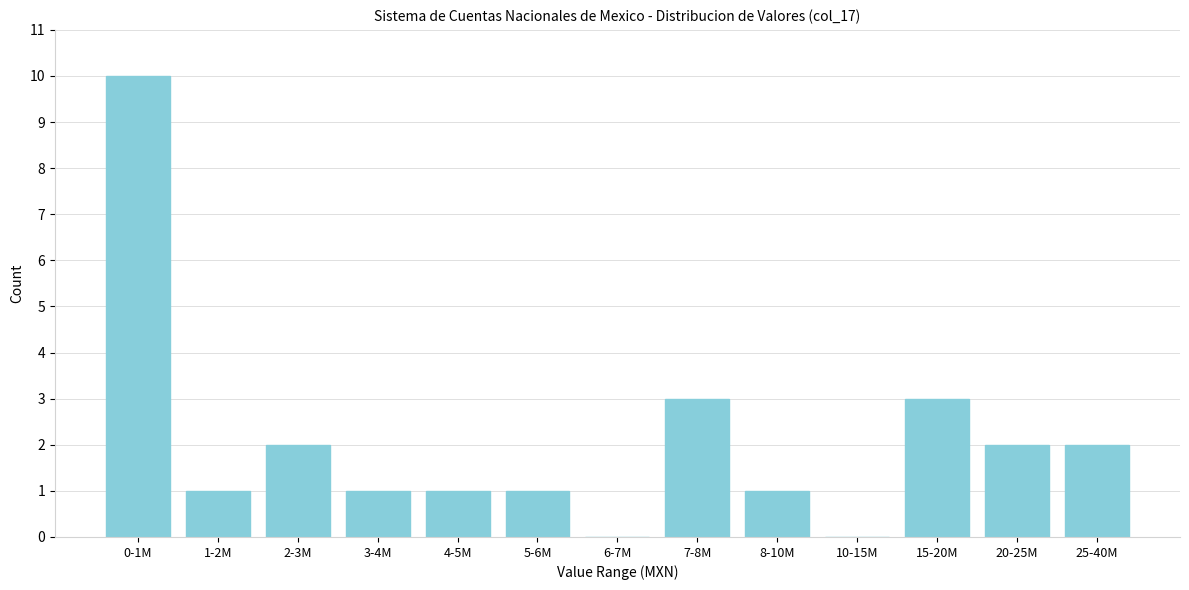

Reading left to right, list all the values displayed in this chart.

0-1M=10	1-2M=1	2-3M=2	3-4M=1	4-5M=1	5-6M=1	6-7M=0	7-8M=3	8-10M=1	10-15M=0	15-20M=3	20-25M=2	25-40M=2